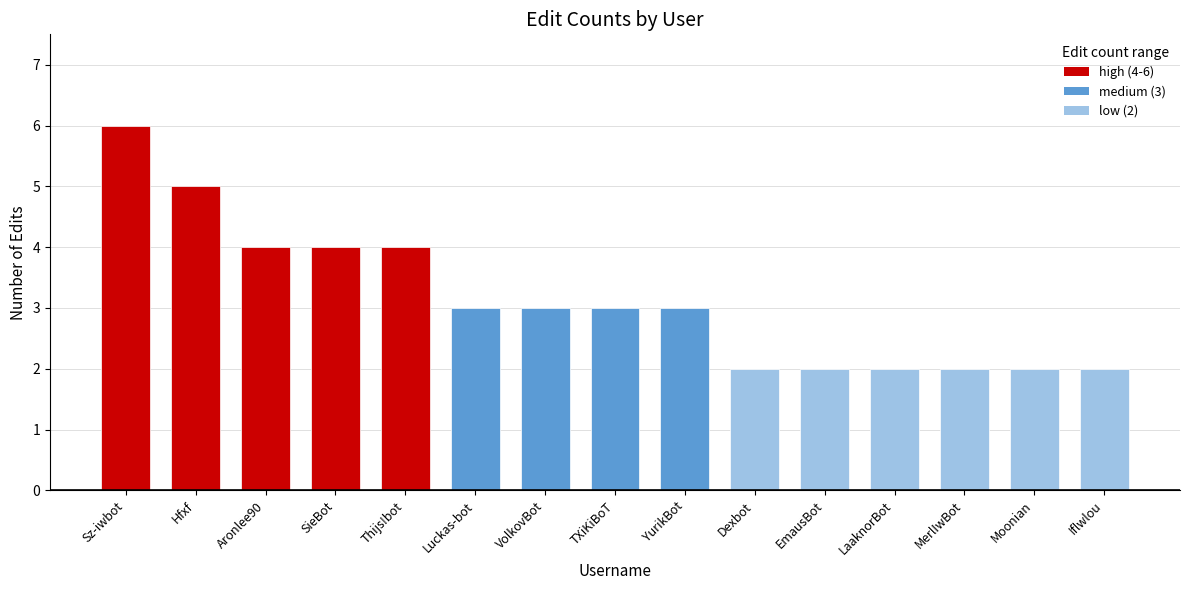

What is the ratio of the value at SieBot to the value at Thijs!bot?

1.0